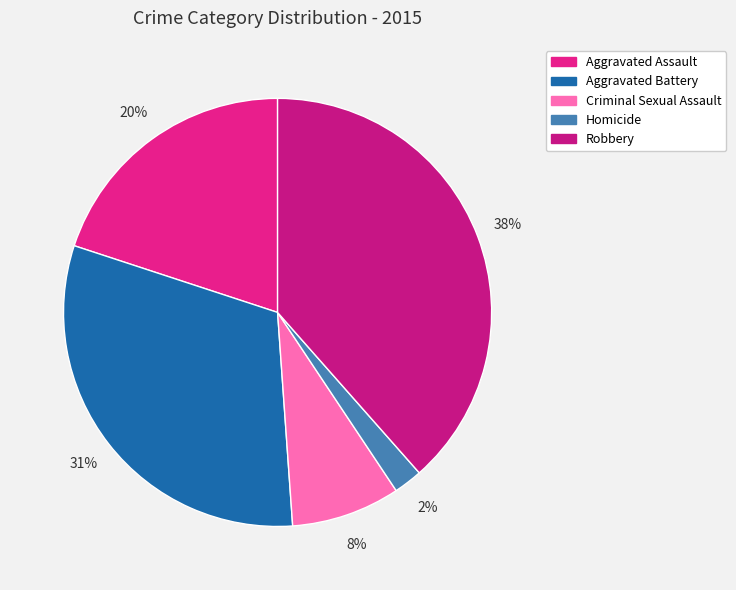

Is Aggravated Battery the majority of the pie?

No